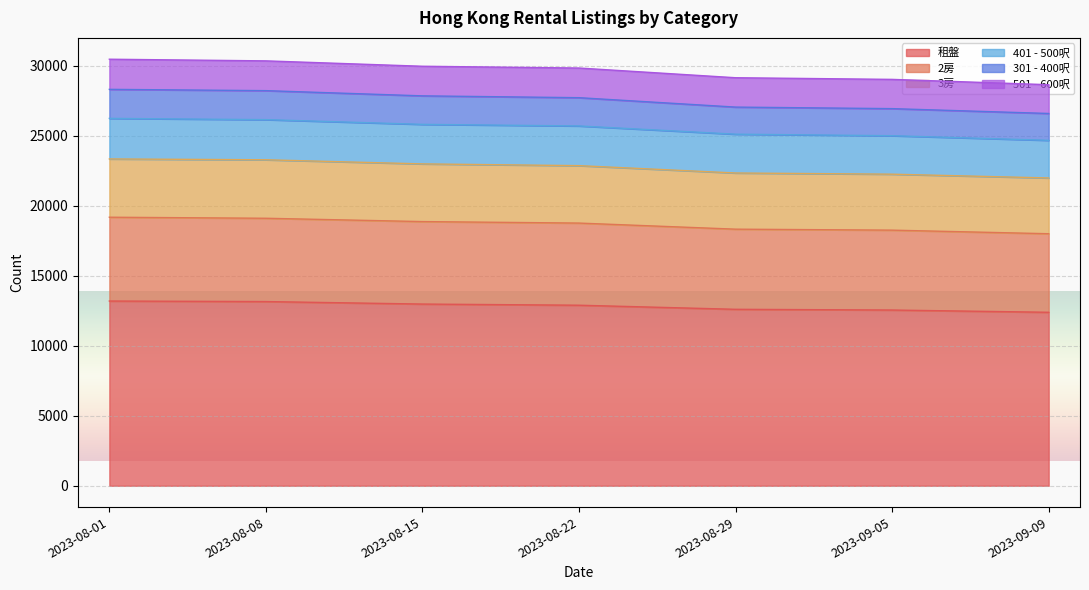

Between 2023-08-08 and 2023-08-22, which is larger?

2023-08-08